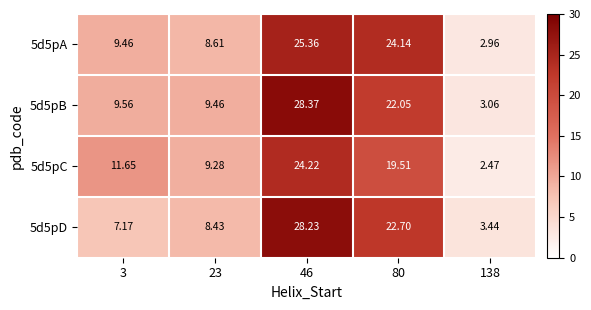

Is the value of 5d5pC at 23 greater than the value of 5d5pD at 46?

No